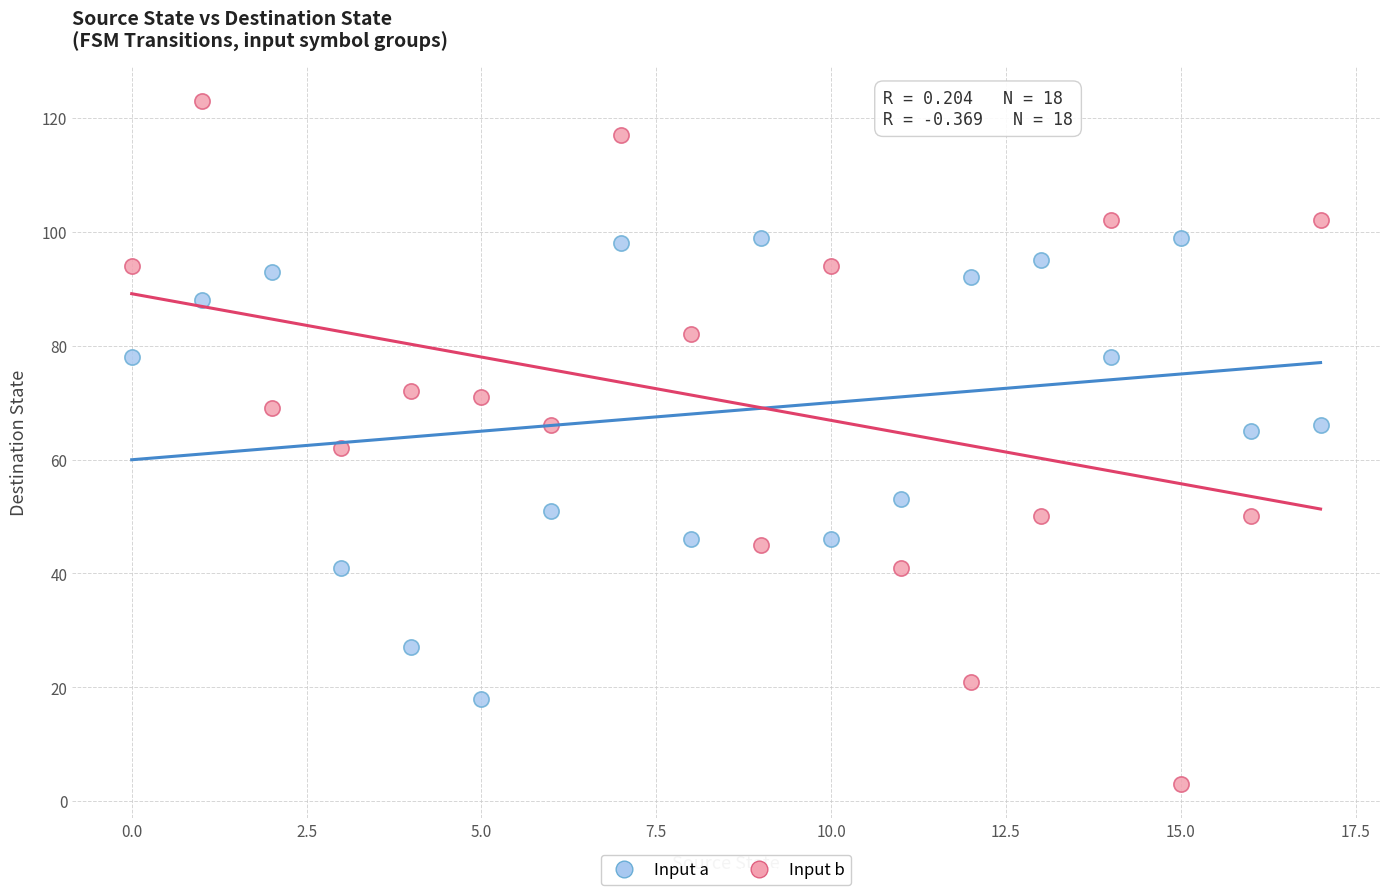

Which series has the largest Y range (max minus min)?

Input b